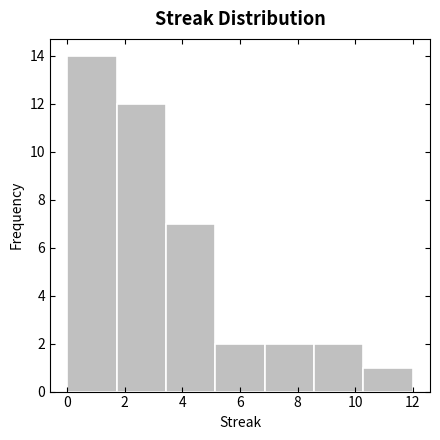

How tall is the bar that spans 8.6 to 10.2 on the x-axis? Neither the bar edges nor the heights are printed on the chart, so give them approximately, as read against the axes.

2